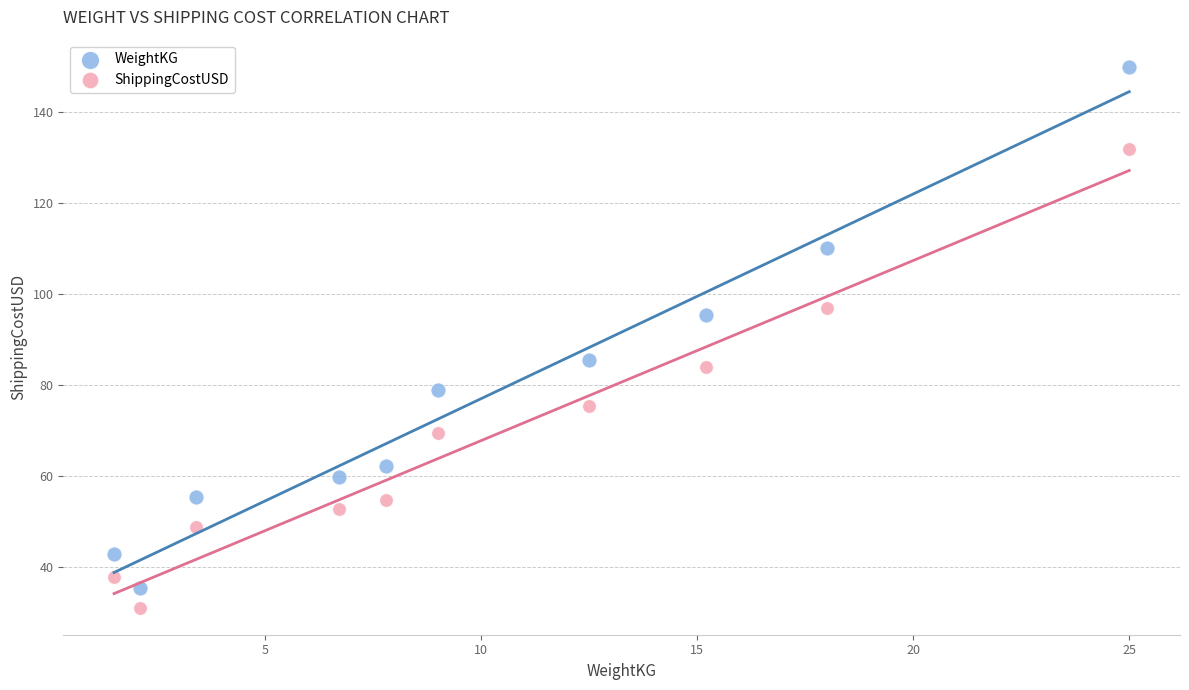

What are all the series names shown in the legend?

WeightKG, ShippingCostUSD